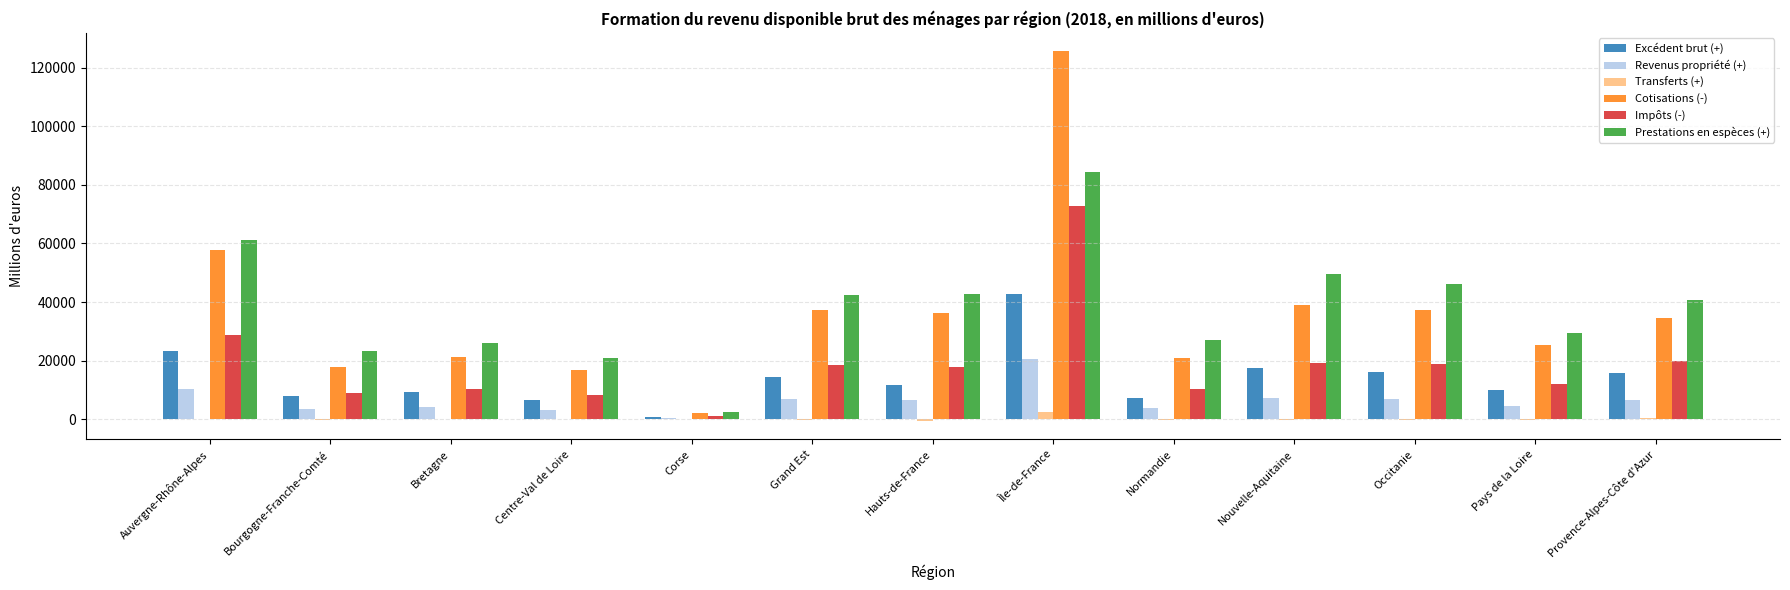

What are all the series names shown in the legend?

Excédent brut (+), Revenus propriété (+), Transferts (+), Cotisations (-), Impôts (-), Prestations en espèces (+)